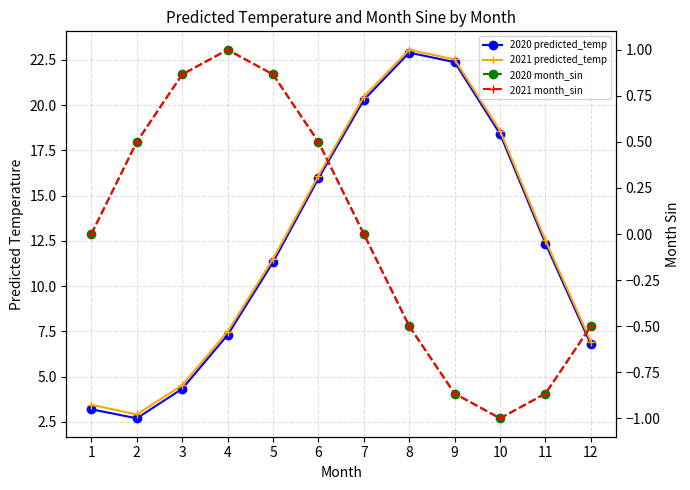

Rank the series by their maximum value, from lowest to highest.

2020 month_sin, 2021 month_sin, 2020 predicted_temp, 2021 predicted_temp